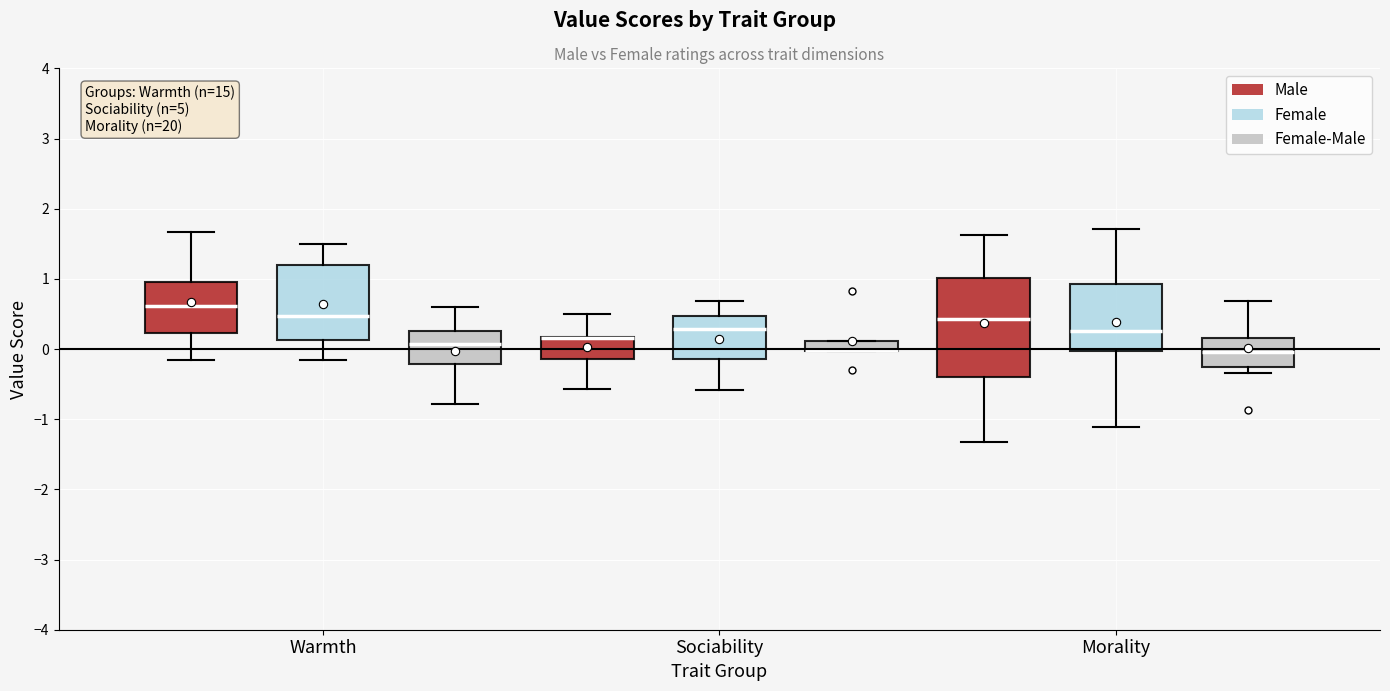

Where is the lower edge of the box for Sociability (Male) on the y-axis? The values are not printed on the chart, so give them approximately, as read against the axis.

-0.1